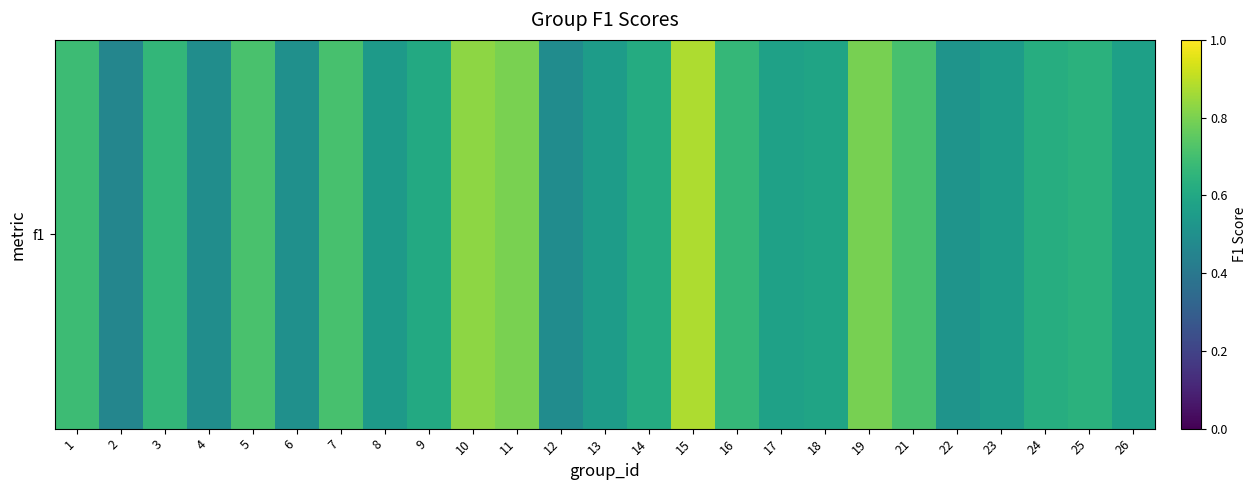

The value at 5 is 0.7. True or false?

True